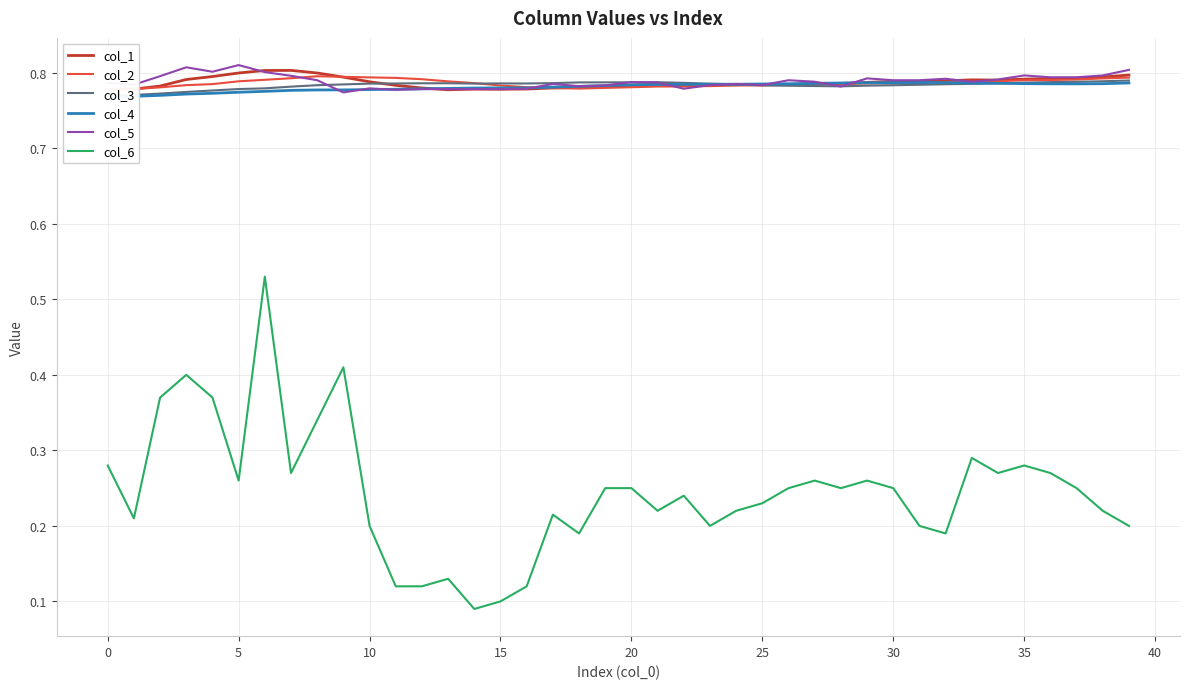

How many distinct data groups are displayed?

6